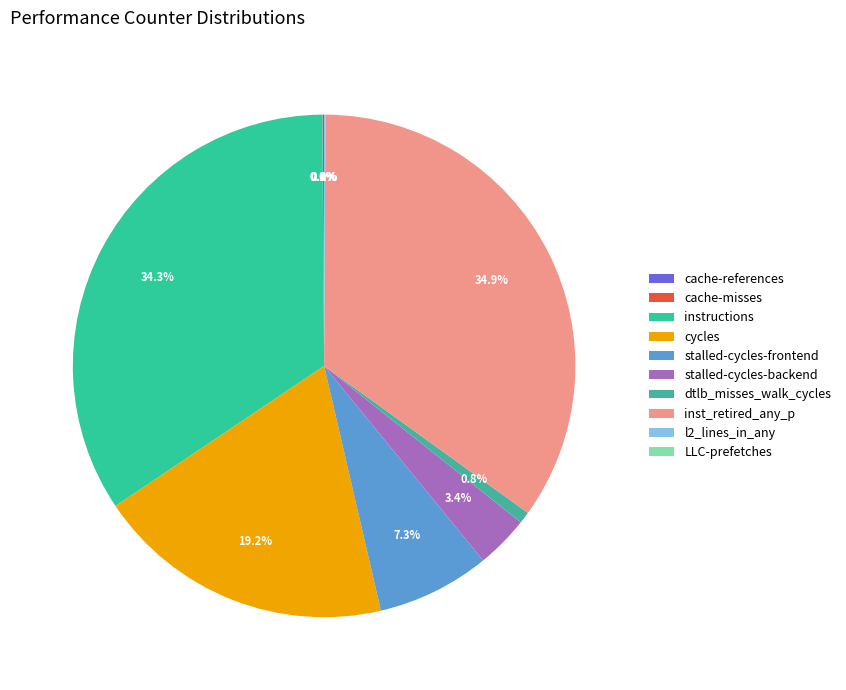

The dtlb_misses_walk_cycles slice represents 9% of the pie. True or false?

False